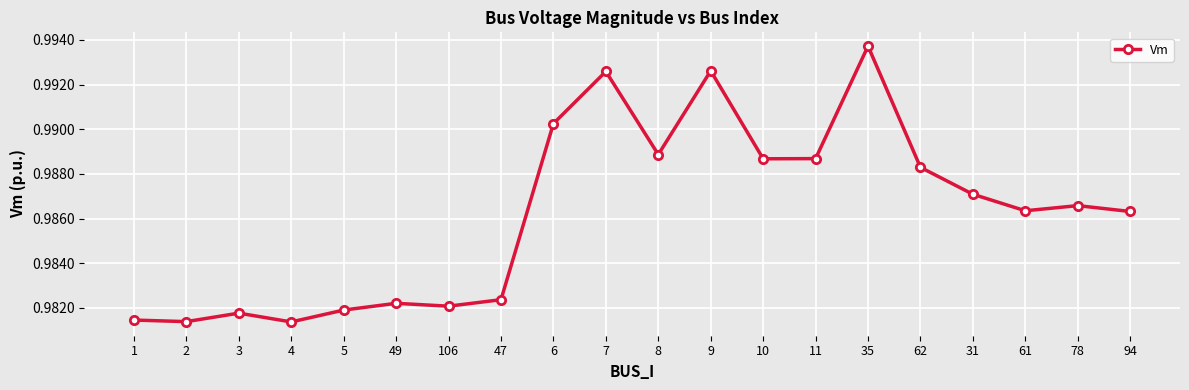

Is it true that the value at 31 is 0.7?

False